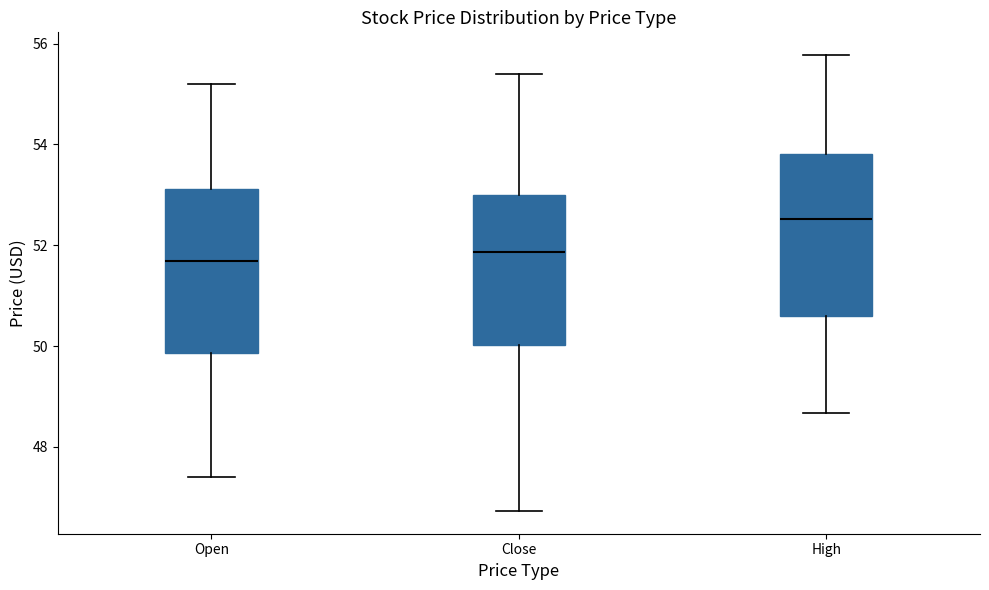

Reading left to right, transcribe this box plot: for each box, give where its median line is, the range the box spans, and where its two whiskers end, as read against the y-axis. The values are not printed on the chart, so give them approximately, as read against the axis.

Open: median 51.6, box 49.8 to 53.2, whiskers 47.4 to 55.2
Close: median 51.8, box 50.0 to 53.0, whiskers 46.8 to 55.4
High: median 52.6, box 50.6 to 53.8, whiskers 48.6 to 55.8